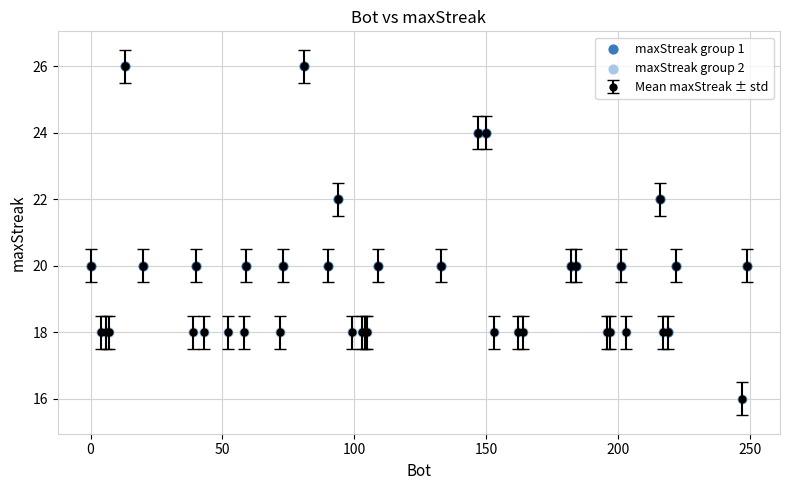

What is the value of the 39th point from the left?

16